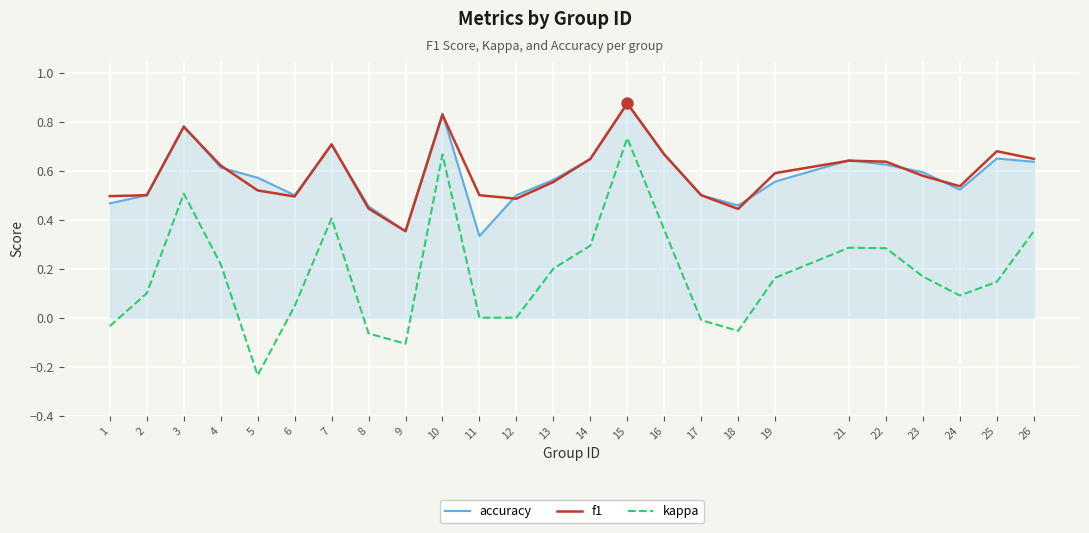

Is the value of f1 at 24 greater than the value of kappa at 16?

Yes